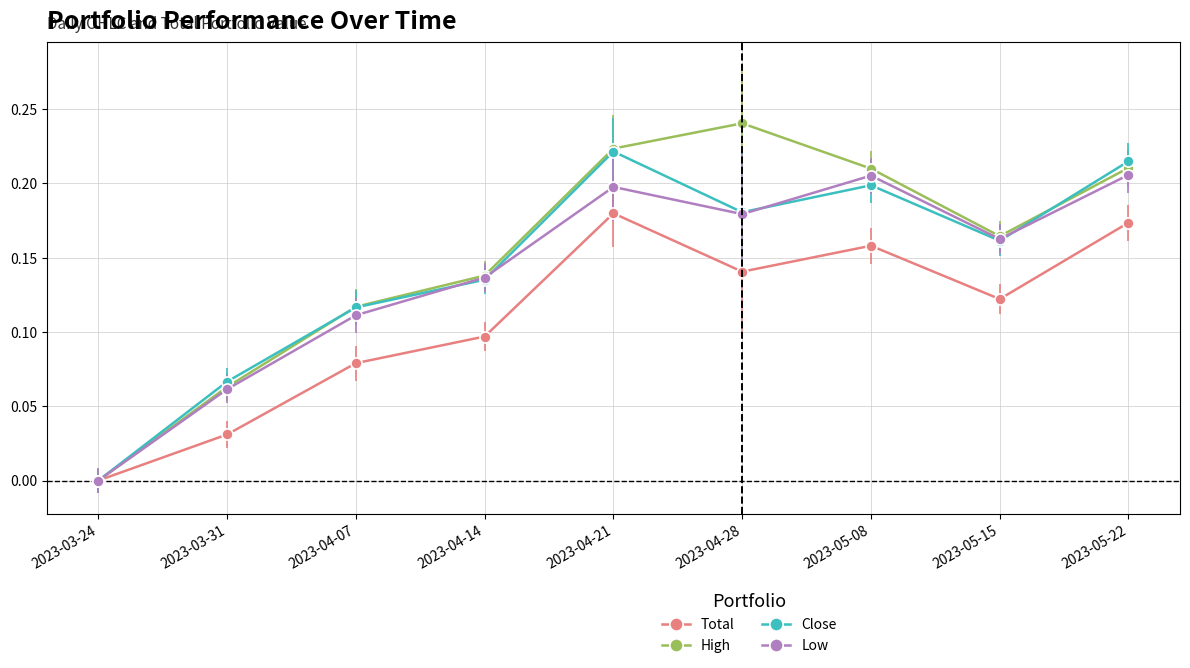

What is the label of the 6th point from the right?

2023-04-14